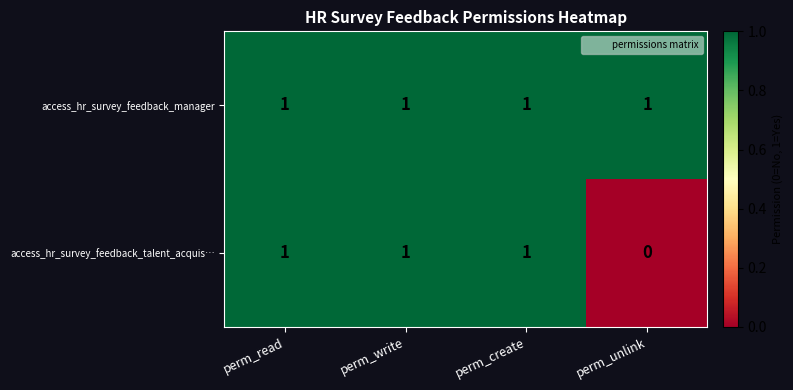

Reading left to right, transcribe all the data shown in this chart.

access_hr_survey_feedback_manager: 1	1	1	1
access_hr_survey_feedback_talent_acquis…: 1	1	1	0